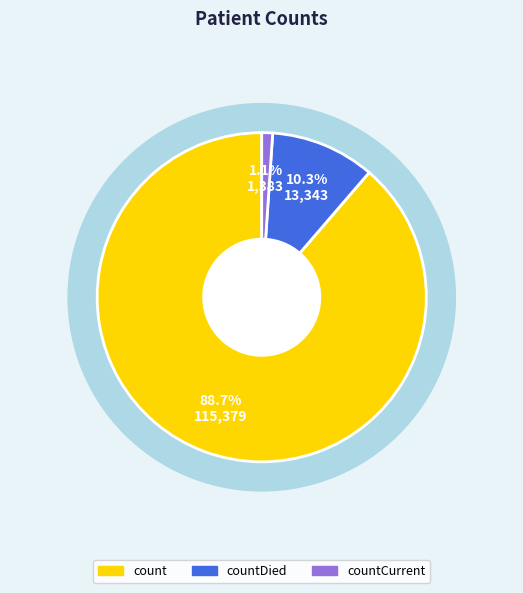

Approximately how many times larger is the value at countDied compared to count?

0.1